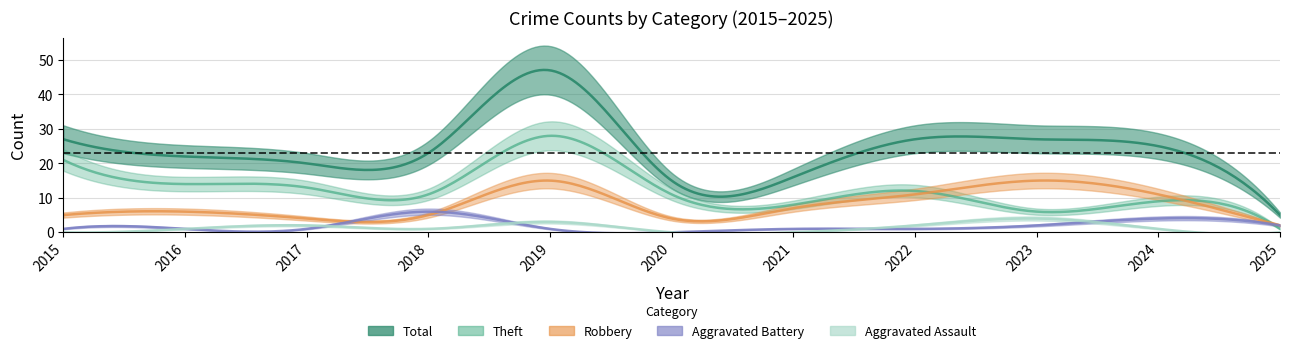

What is the spread (max minus min) of values at 2019?

46